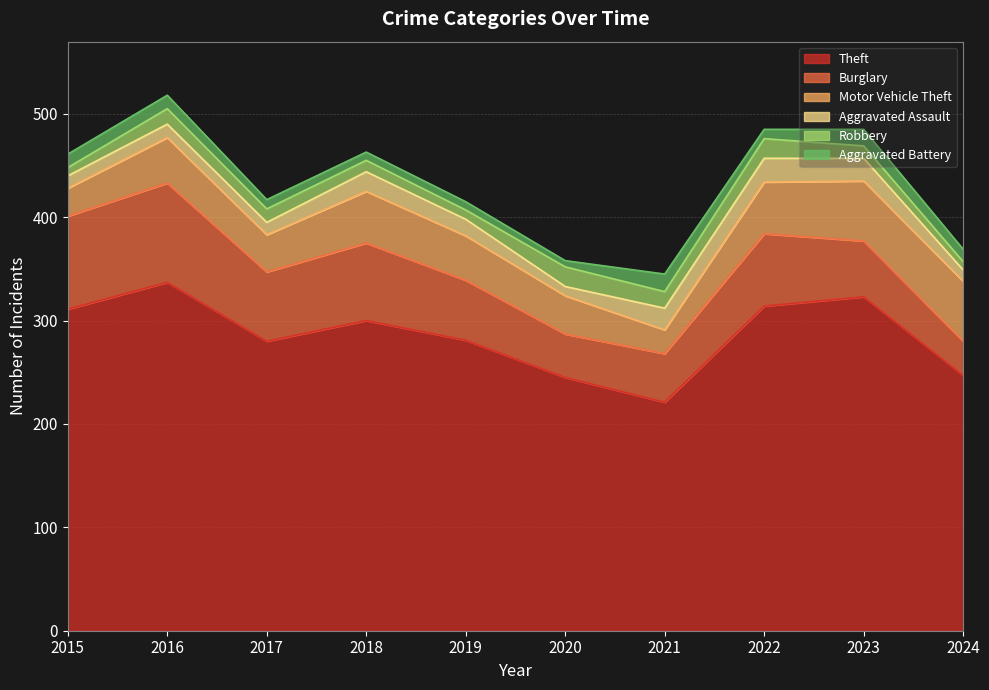

What is the value of the Theft point at the 7th from the left?

221